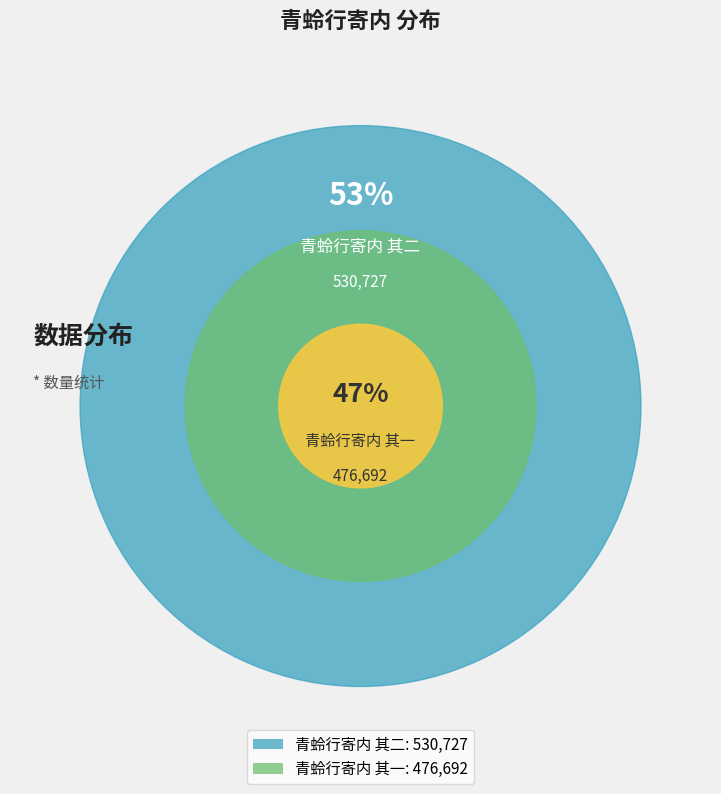

To the nearest percent, what is the combined percentage of 青蛉行寄内 其二 and 青蛉行寄内 其一?

100%